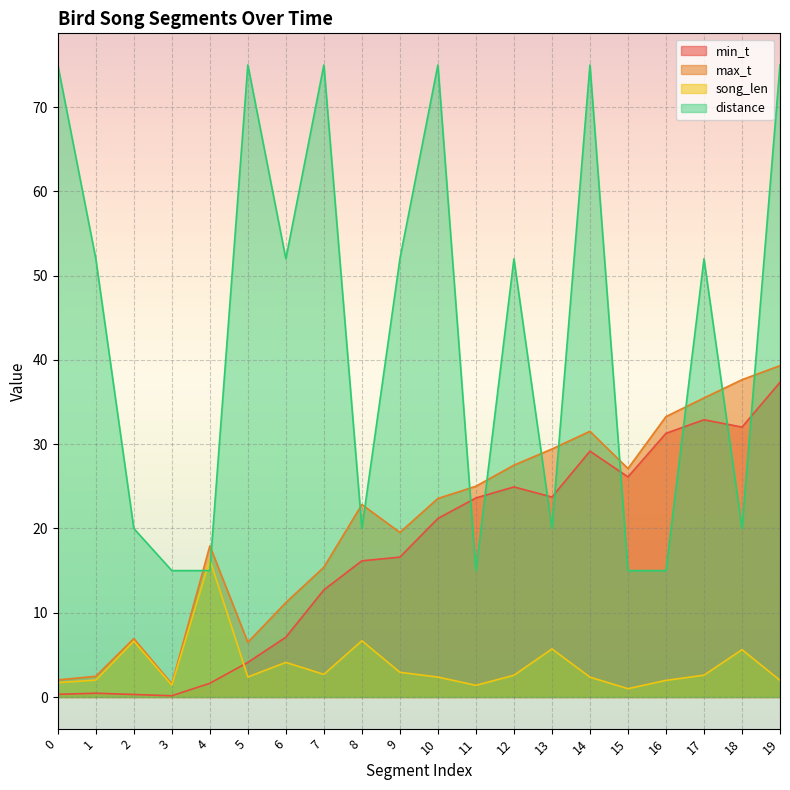

How many data points in max_t are less than 23?

10